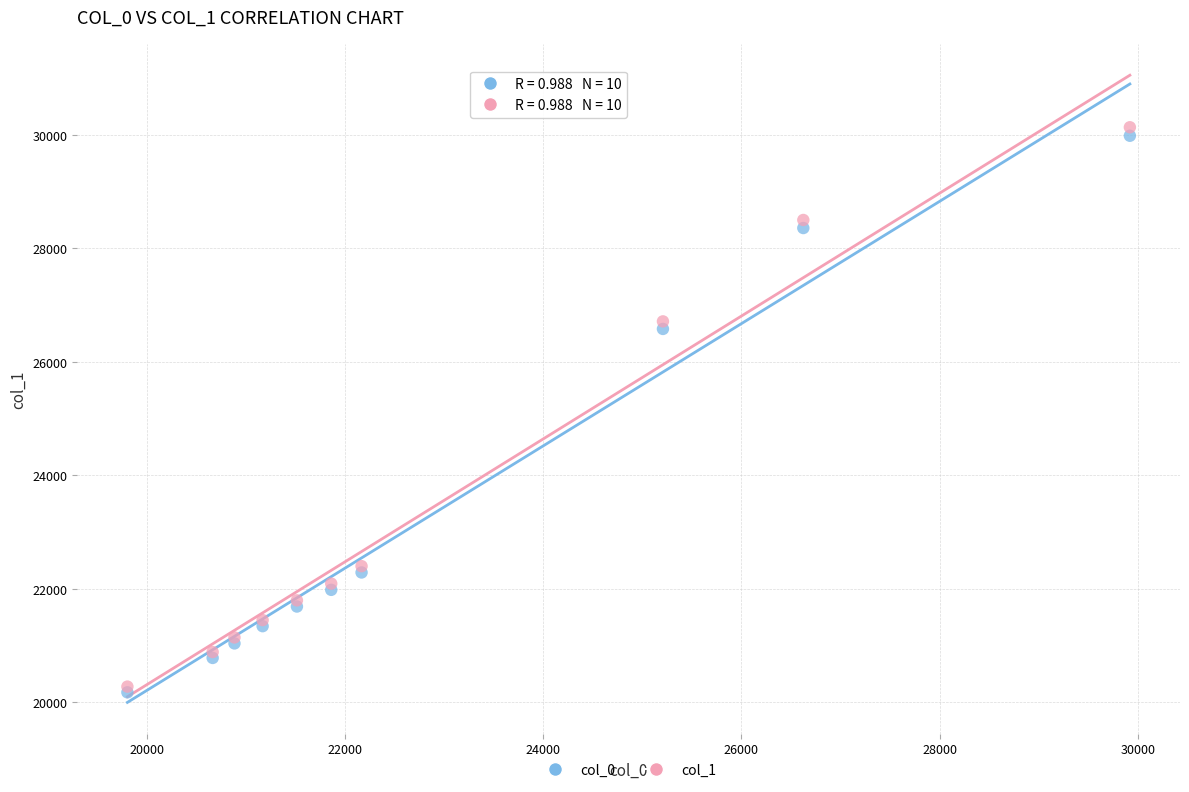

Which series contains the highest Y value?

col_1